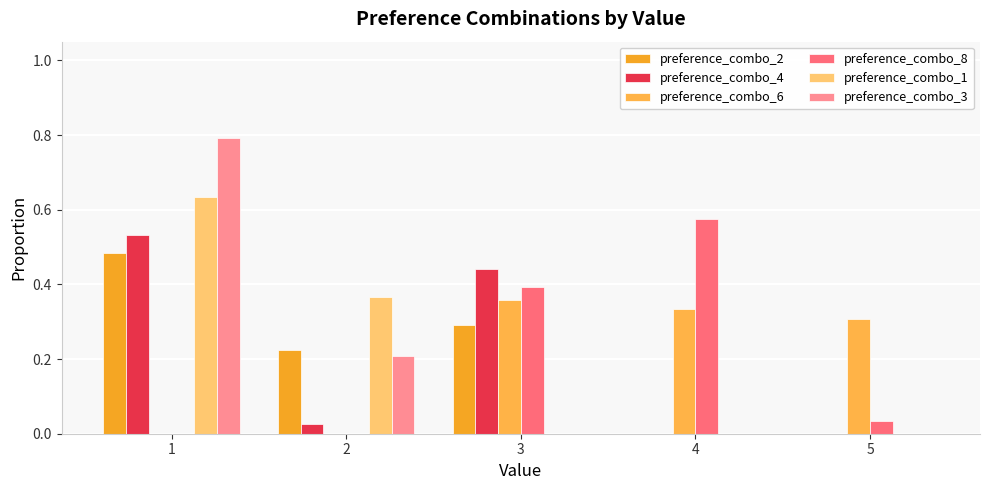

Reading left to right, extract all data points from this chart.

preference_combo_2: 1=0.5	2=0.2	3=0.3	4=0.0	5=0.0
preference_combo_4: 1=0.5	2=0.0	3=0.4	4=0.0	5=0.0
preference_combo_6: 1=0.0	2=0.0	3=0.4	4=0.3	5=0.3
preference_combo_8: 1=0.0	2=0.0	3=0.4	4=0.6	5=0.0
preference_combo_1: 1=0.6	2=0.4	3=0.0	4=0.0	5=0.0
preference_combo_3: 1=0.8	2=0.2	3=0.0	4=0.0	5=0.0